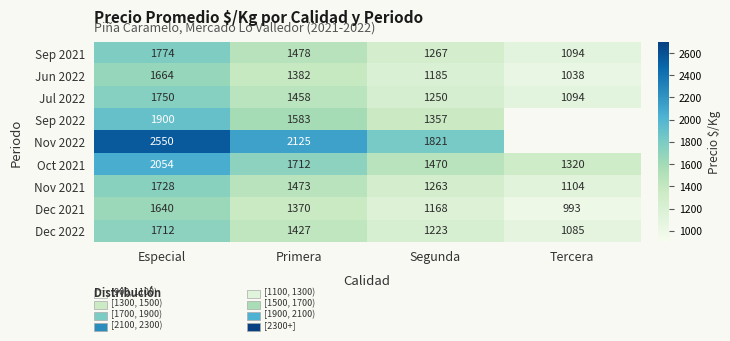

Is the value of Sep 2022 at Segunda greater than the value of Jul 2022 at Segunda?

Yes